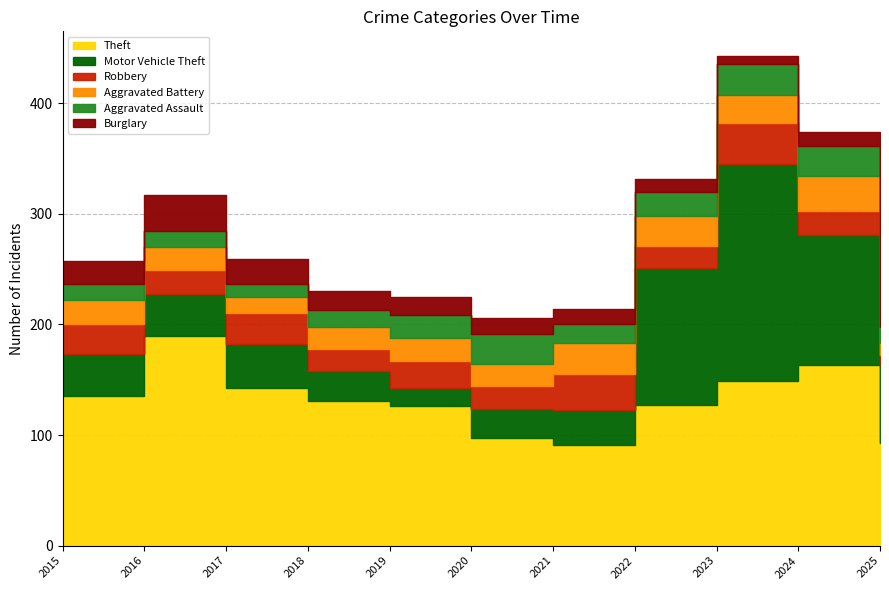

Which series changed the most between 2018 and 2021?

Theft